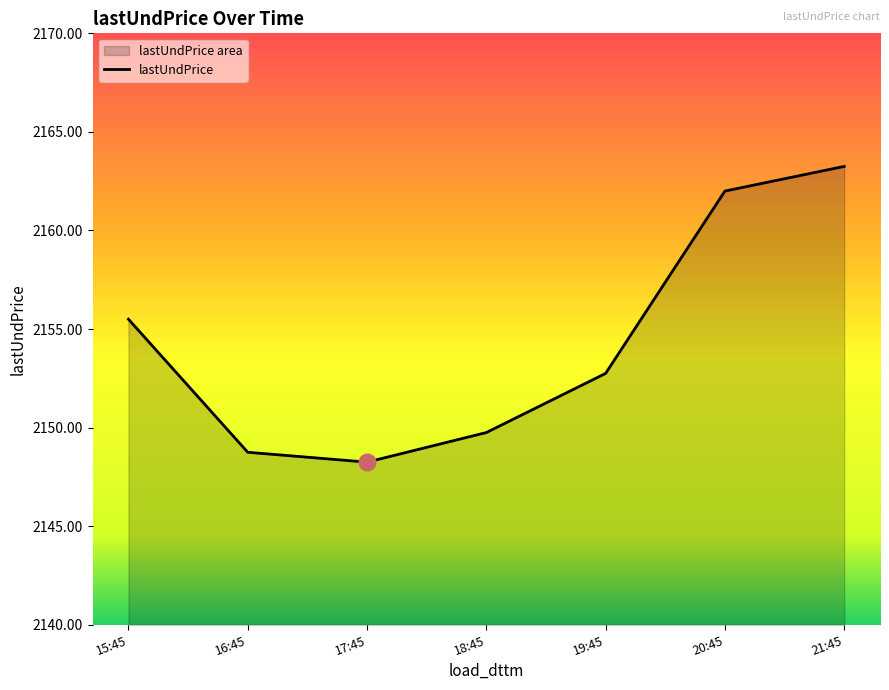

How many lines are shown in the chart?

1